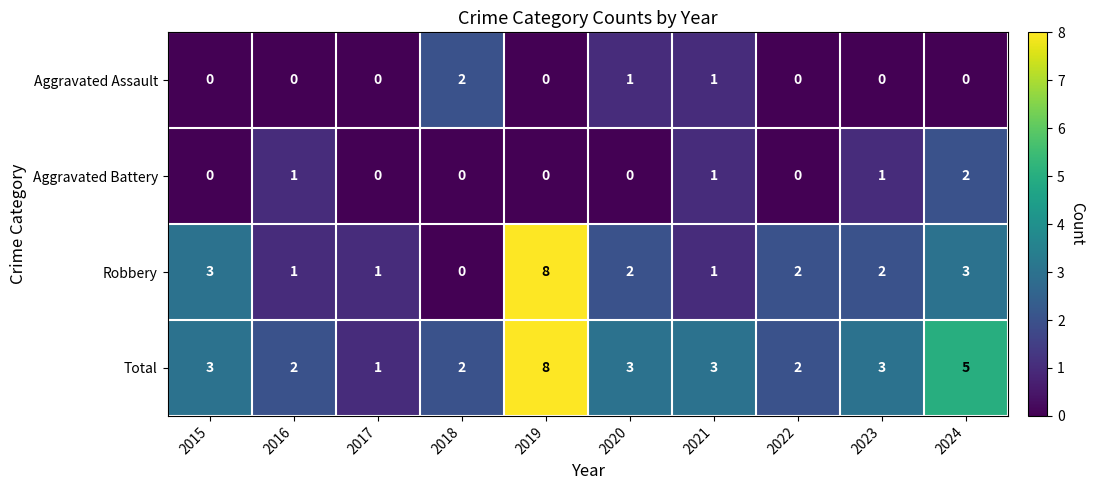

What is the difference between the highest and lowest values at 2023?

3